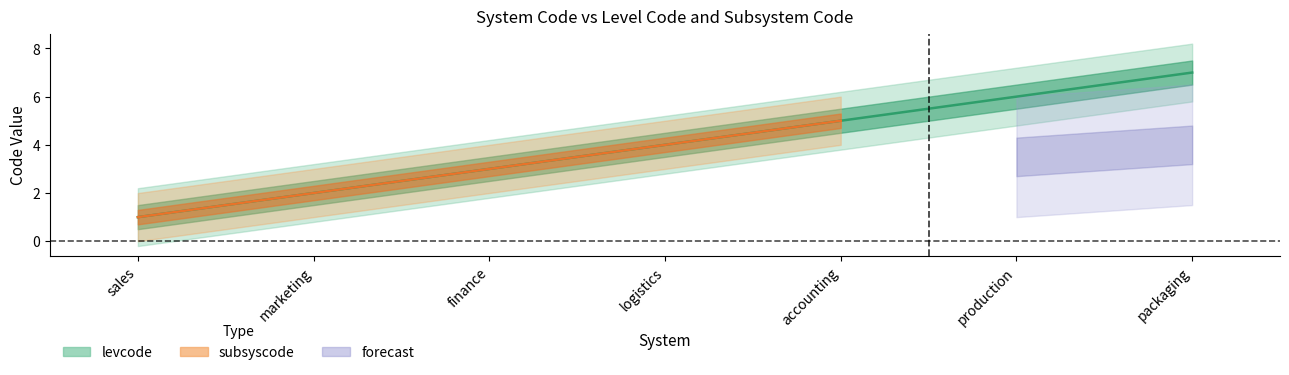

Is it true that the value at marketing is 3?

False